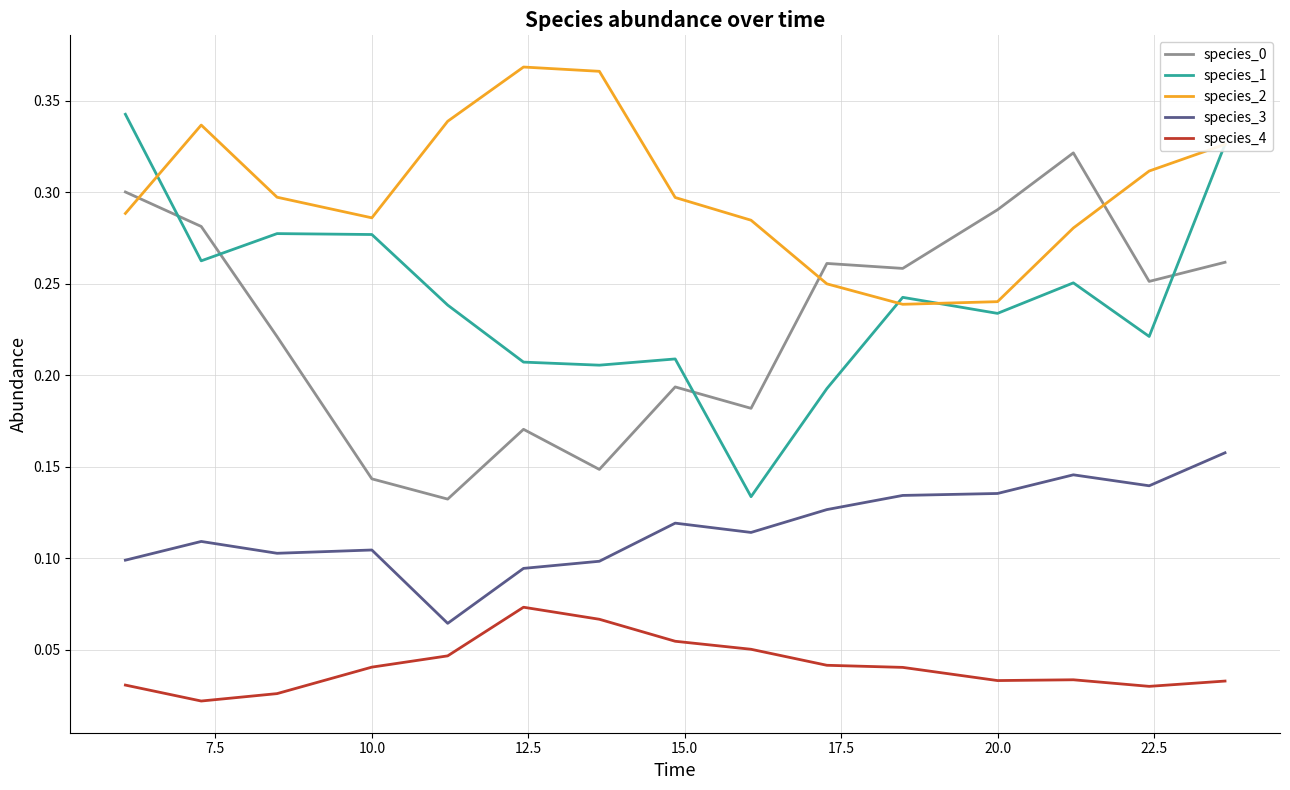

Which series has the largest total across all categories?

species_2